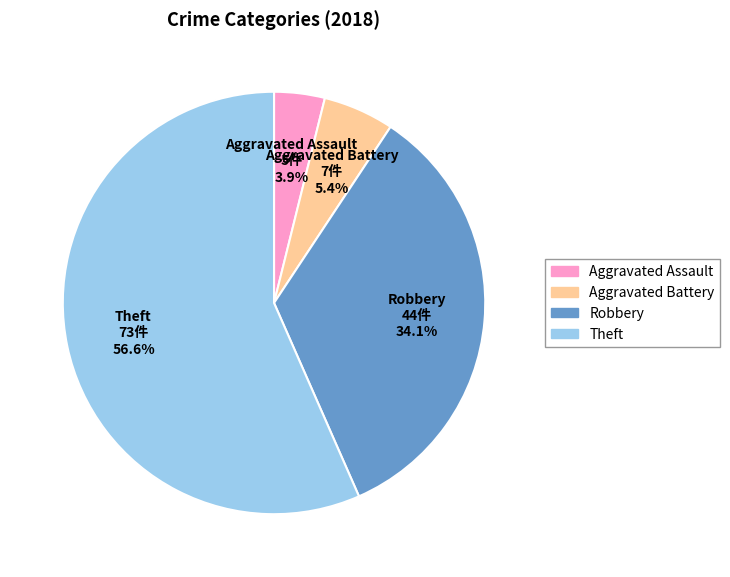

The Theft slice represents 64% of the pie. True or false?

False